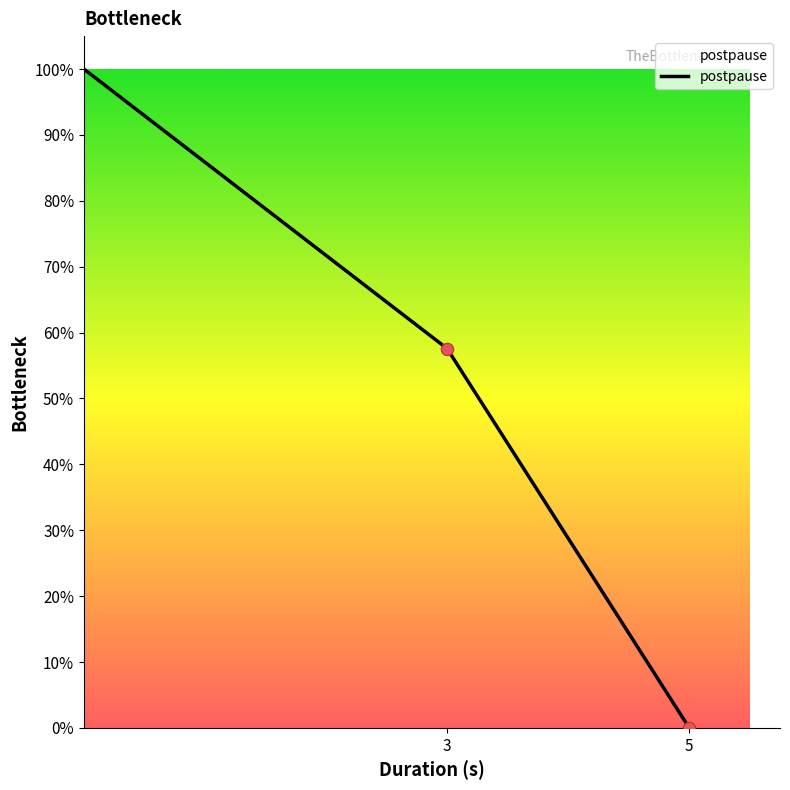

What is the average value?

52.5